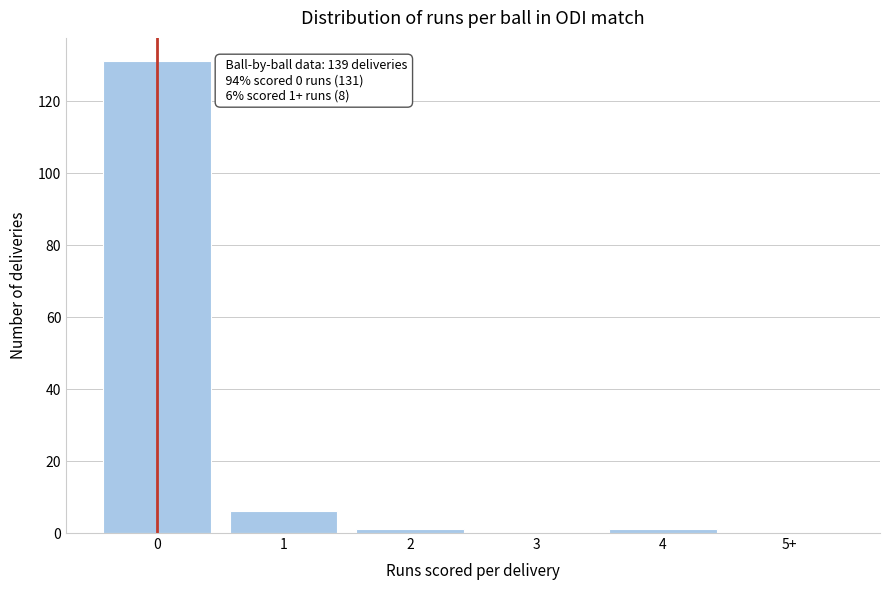

Reading left to right, transcribe all the data shown in this chart.

0=131	1=6	2=1	3=0	4=1	5+=0